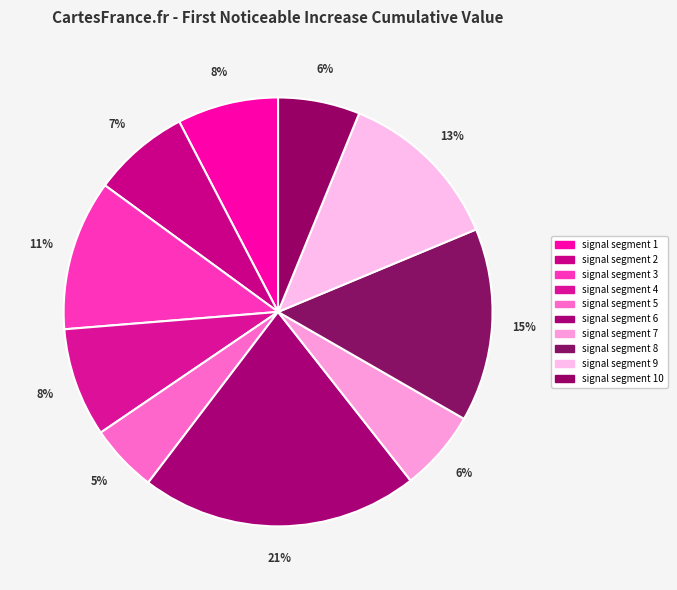

To the nearest percent, what is the combined percentage of signal segment 1 and signal segment 8?

22%